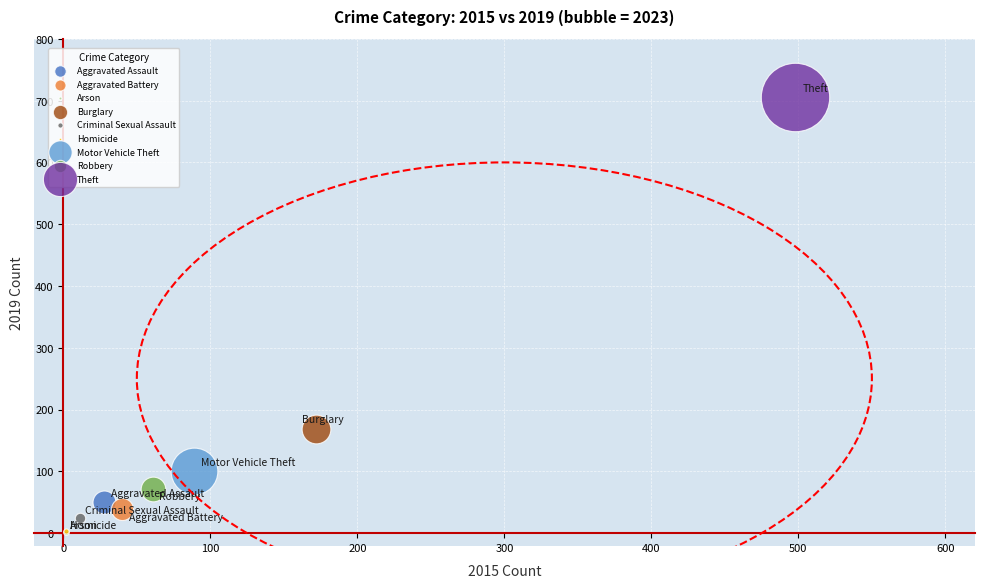

What are all the series names shown in the legend?

Aggravated Assault, Aggravated Battery, Arson, Burglary, Criminal Sexual Assault, Homicide, Motor Vehicle Theft, Robbery, Theft